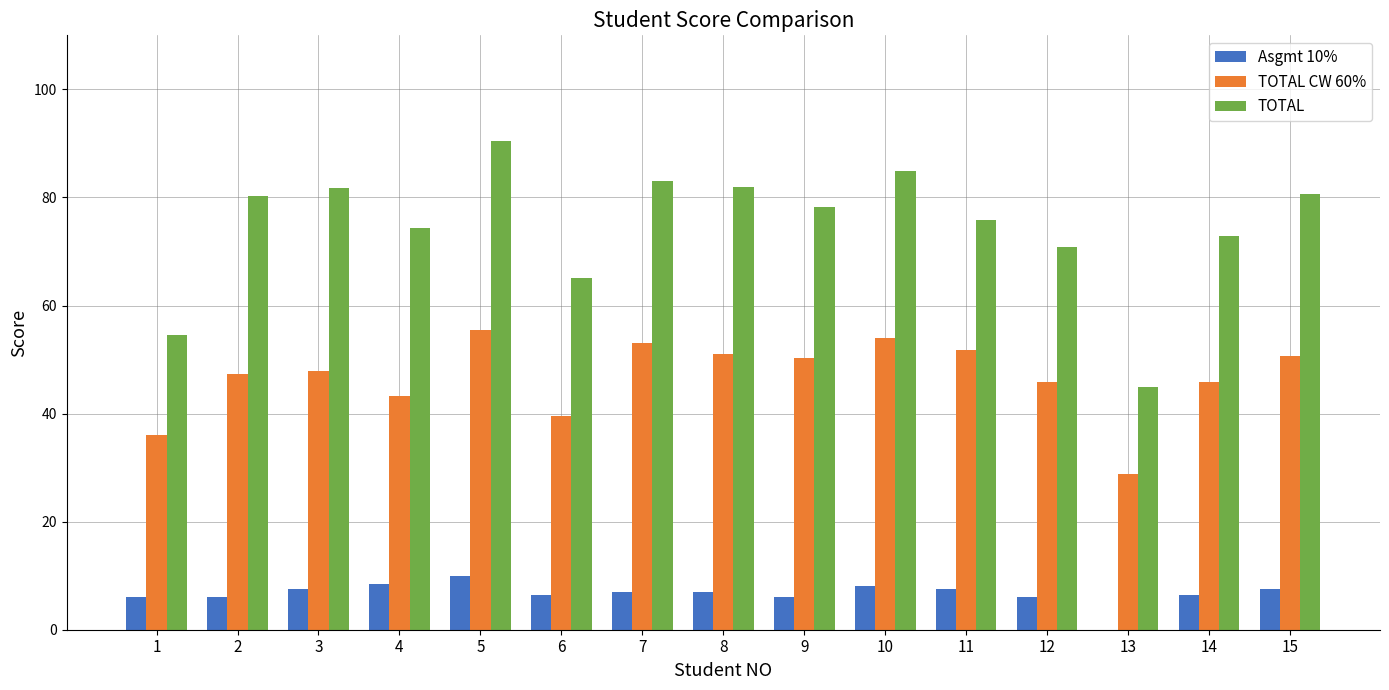

What is the sum of the Asgmt 10% values at 8 and 5?

17.0